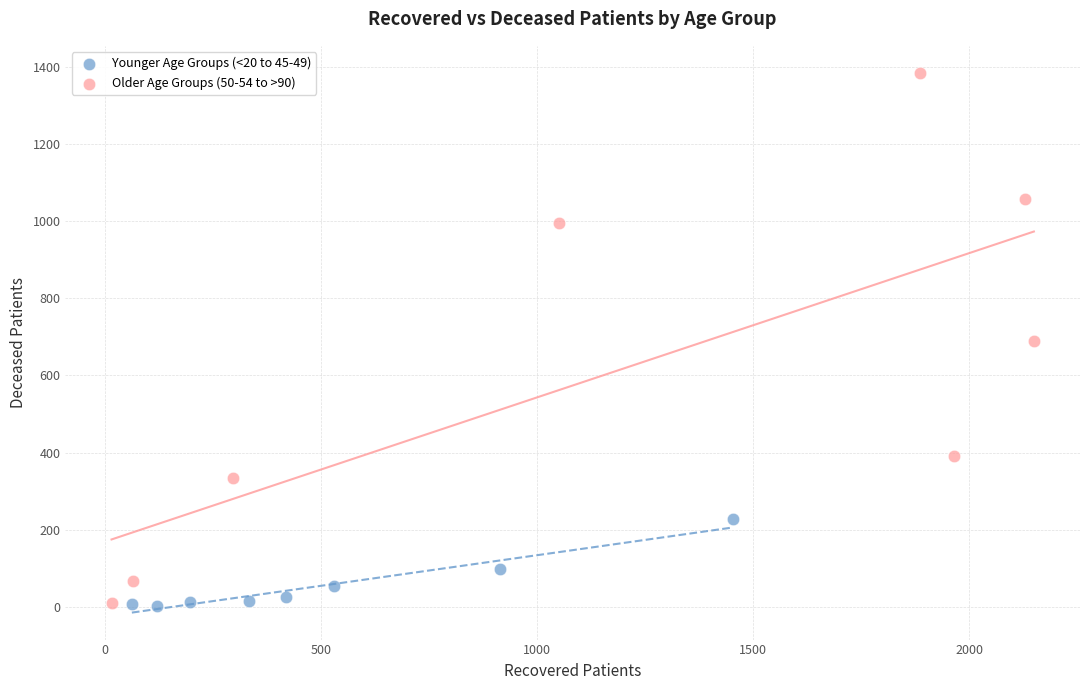

Which series contains the highest Y value?

Older Age Groups (50-54 to >90)